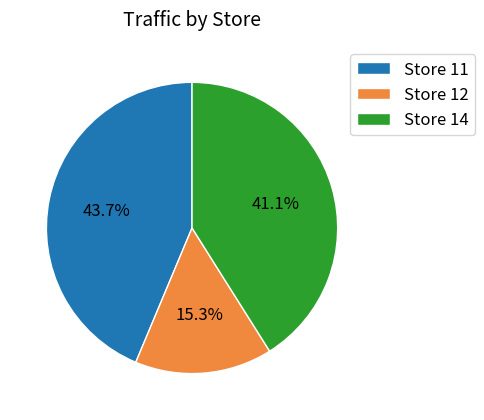

Is there any slice that represents more than half of the pie?

No